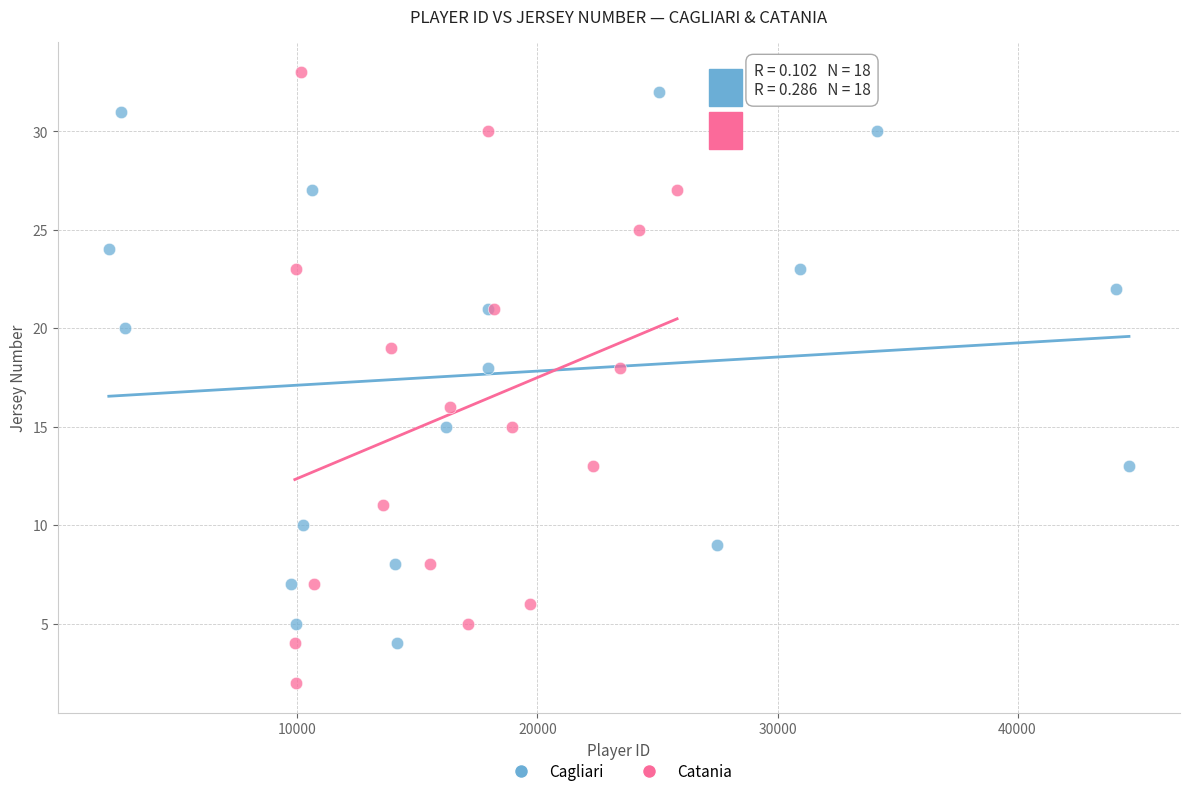

Which series has the widest spread of Y values?

Catania